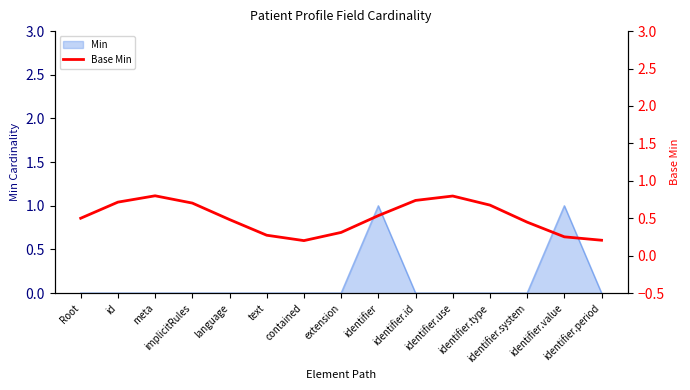

What is the approximate value at identifier.period?

0.2